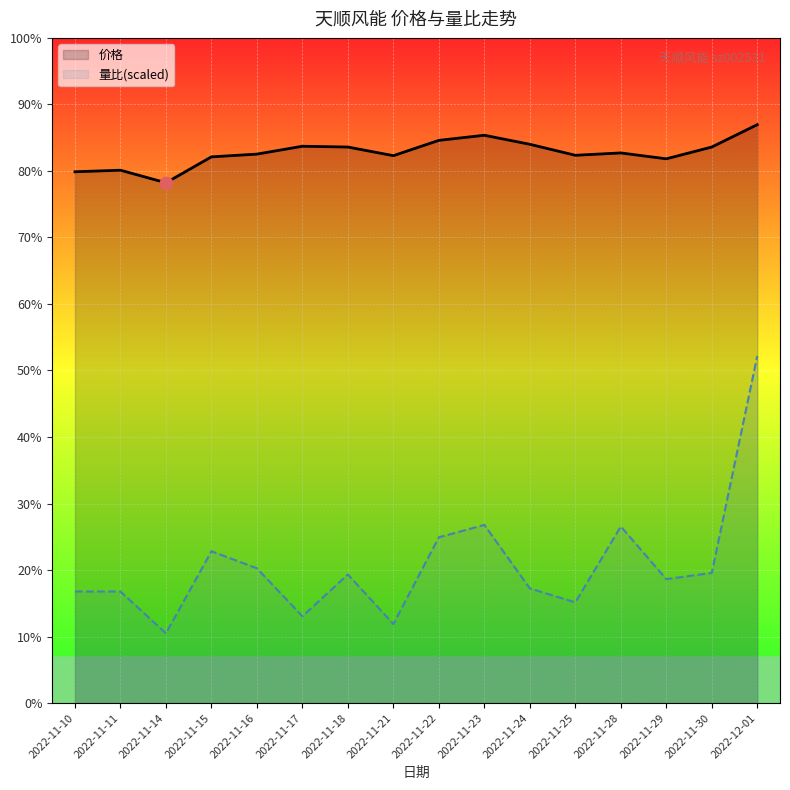

Is the value of 价格 at 2022-11-15 greater than the value of 量比(scaled) at 2022-12-01?

Yes